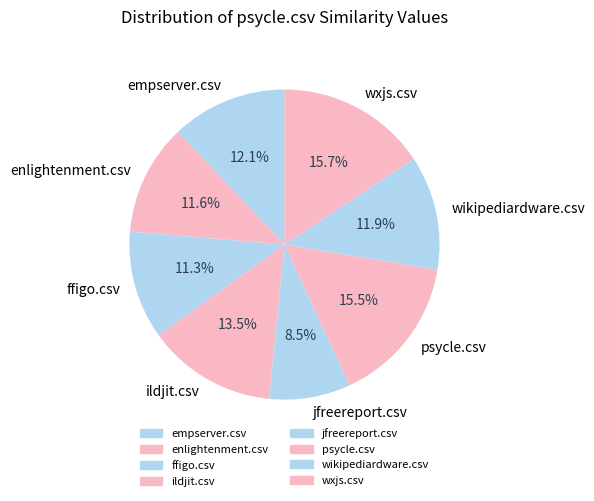

To the nearest percent, what is the difference between the largest and smallest slice percentages?

7%